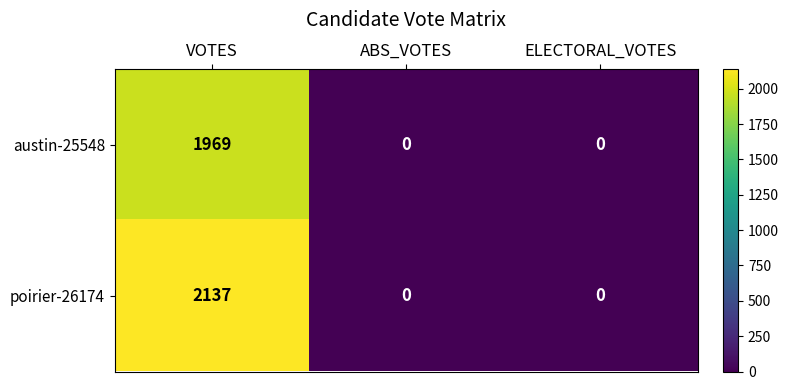

What is the maximum value for poirier-26174?

2137